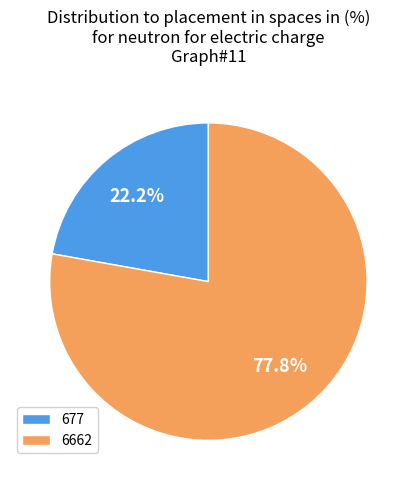

The 6662 slice represents 78% of the pie. True or false?

True